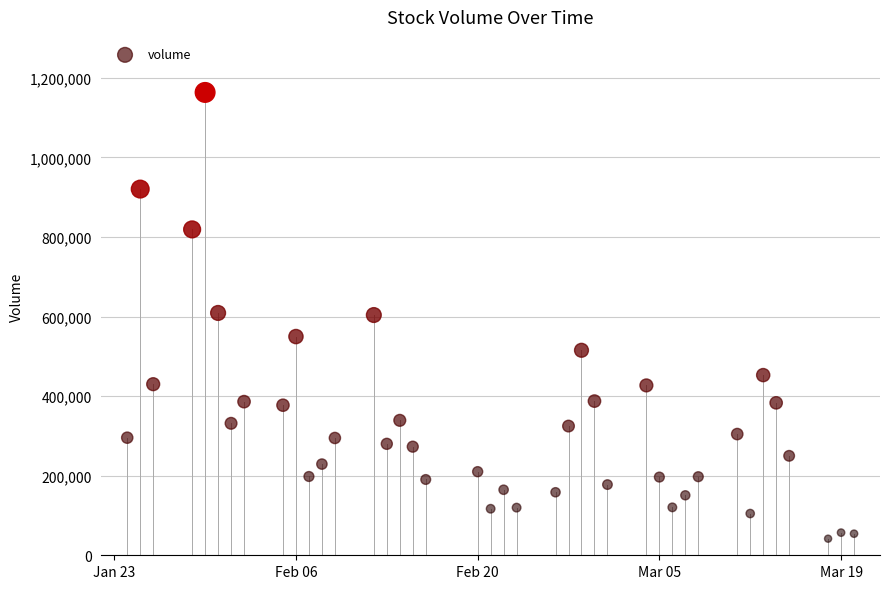

What is the range of Y values (max minus min)?

1121455